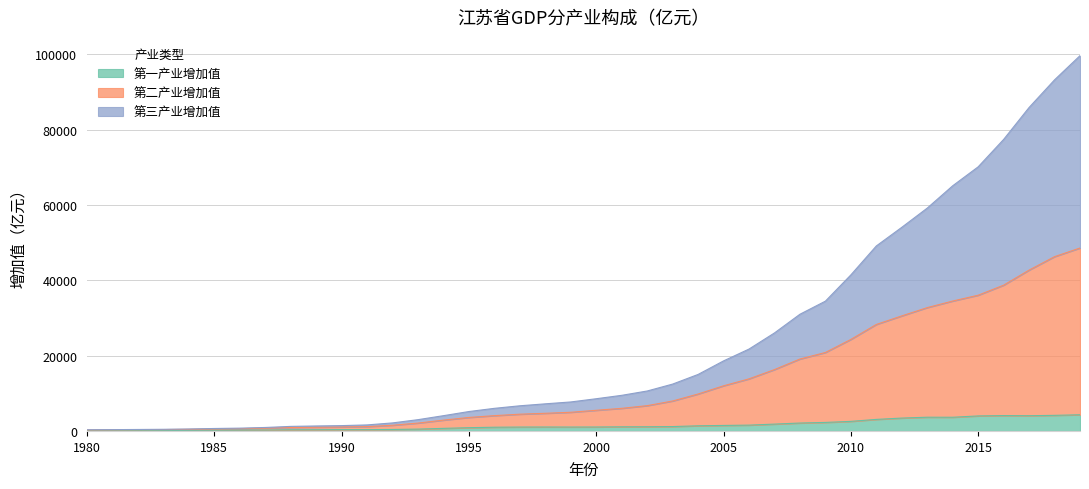

Count the number of categories in the chart.

40